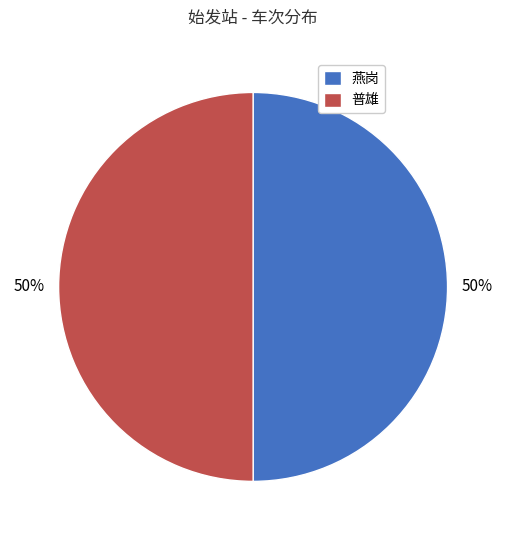

True or false: 燕岗 accounts for 61% of the total.

False